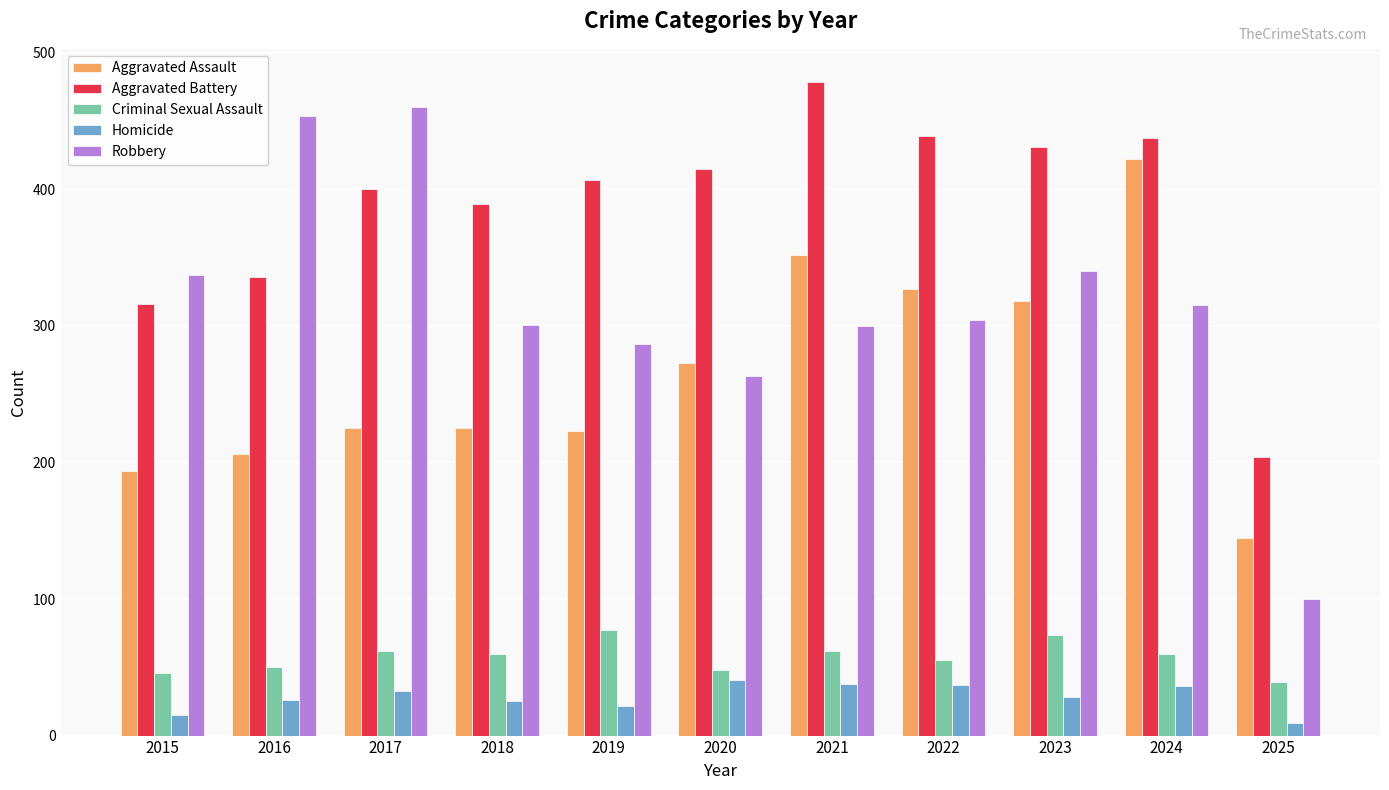

What is the value of the Criminal Sexual Assault bar at the 5th from the left?

77